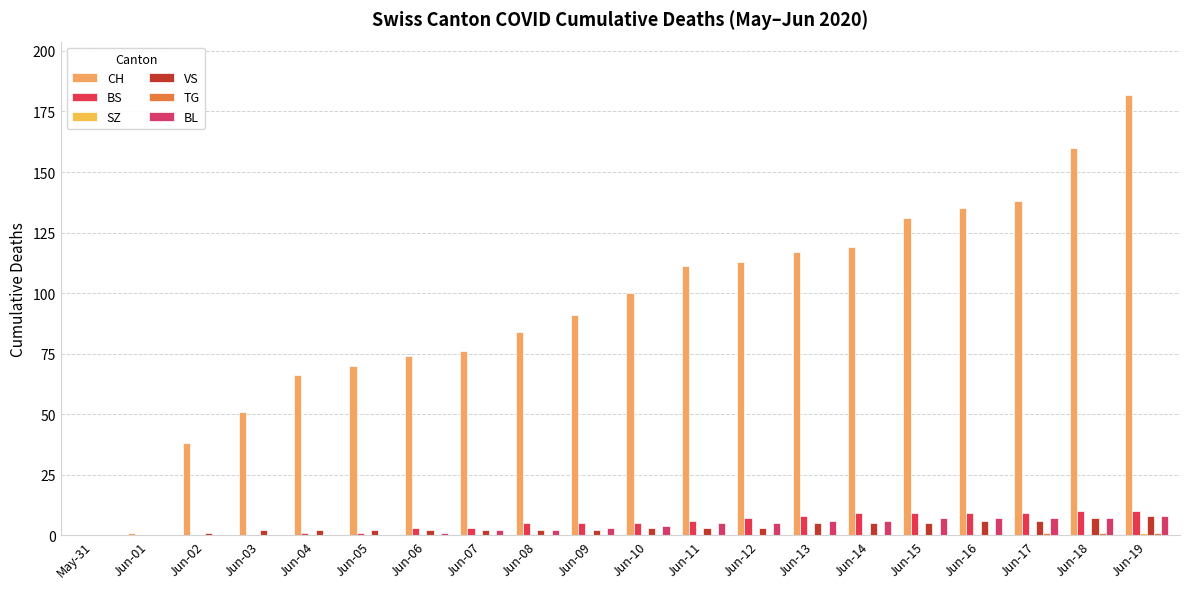

Is it true that BS equals 0 at Jun-03?

True